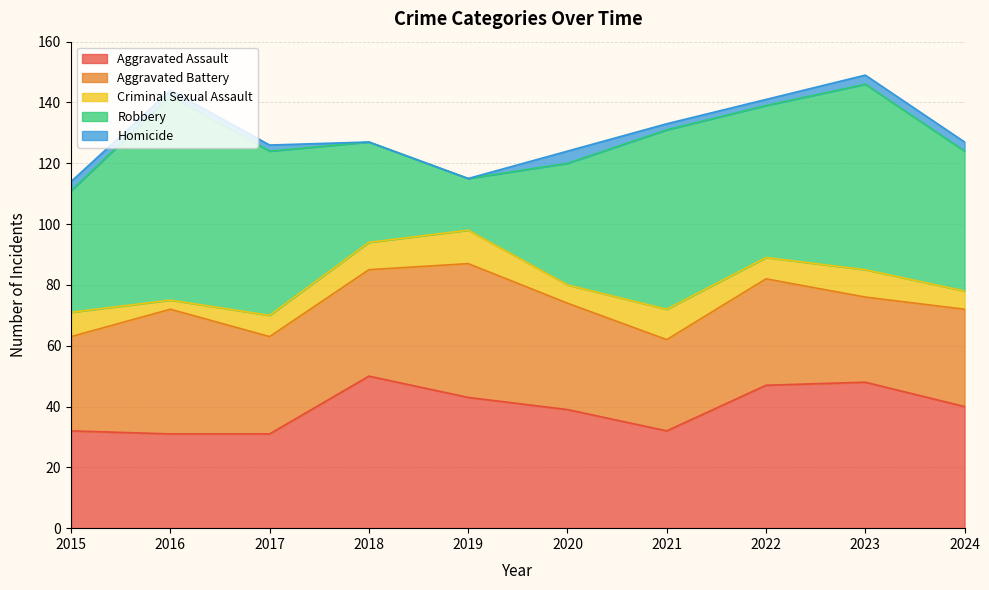

How many lines are shown in the chart?

5